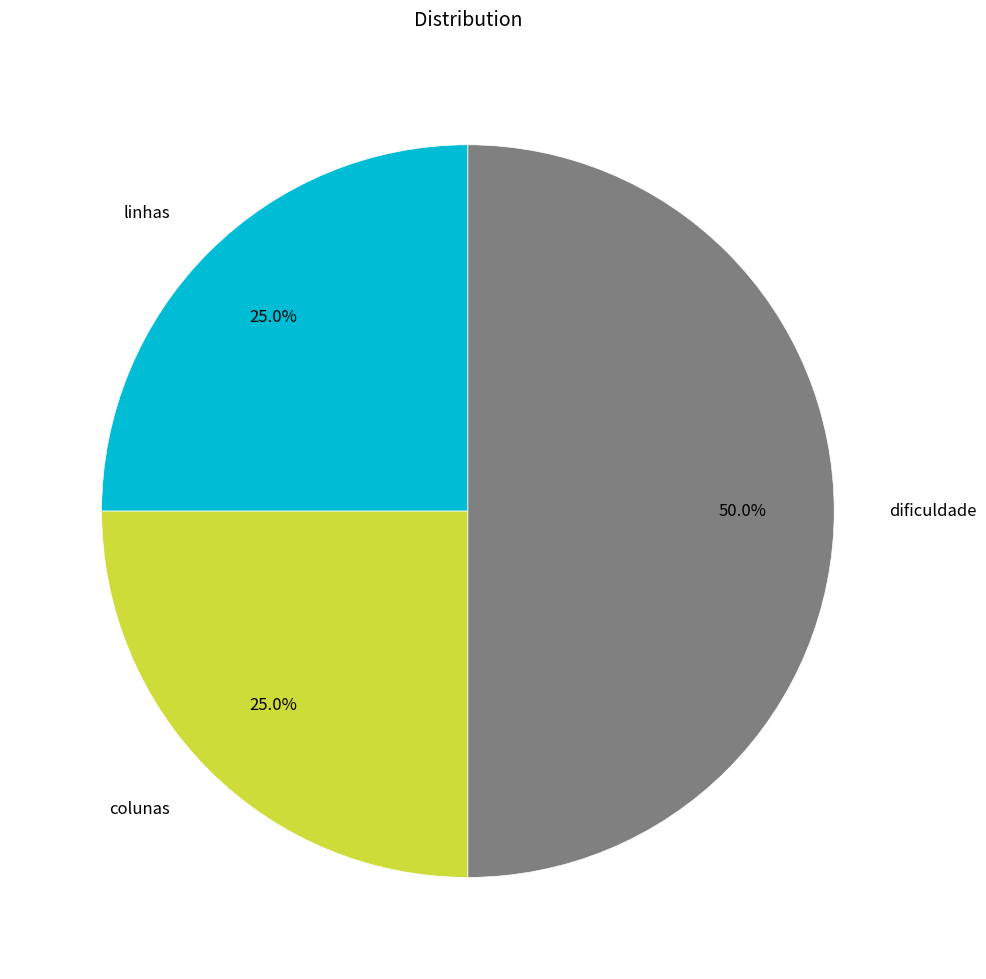

Is colunas the majority of the pie?

No